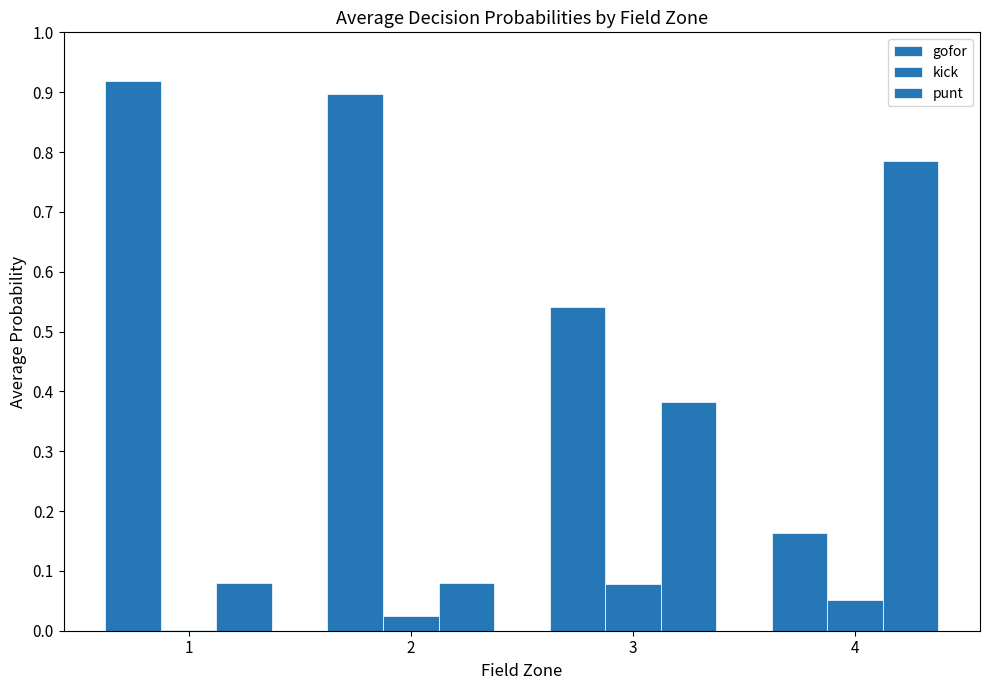

How many distinct data groups are displayed?

3